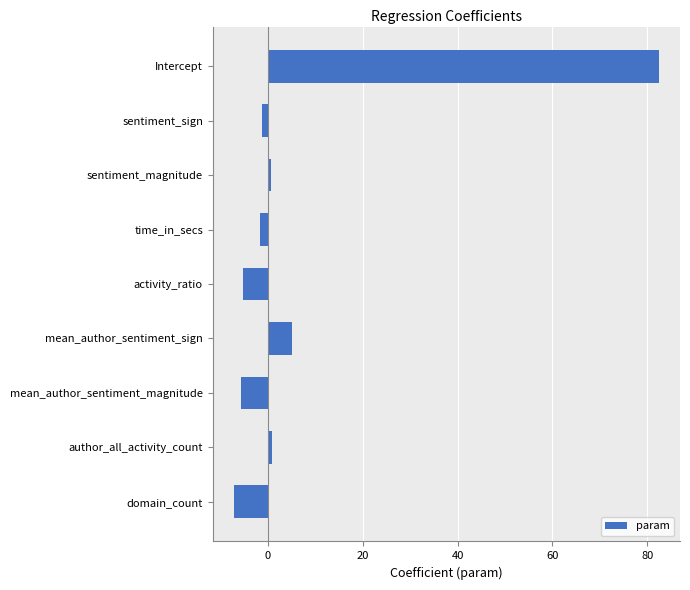

Is it true that the value at Intercept is 107.8?

False